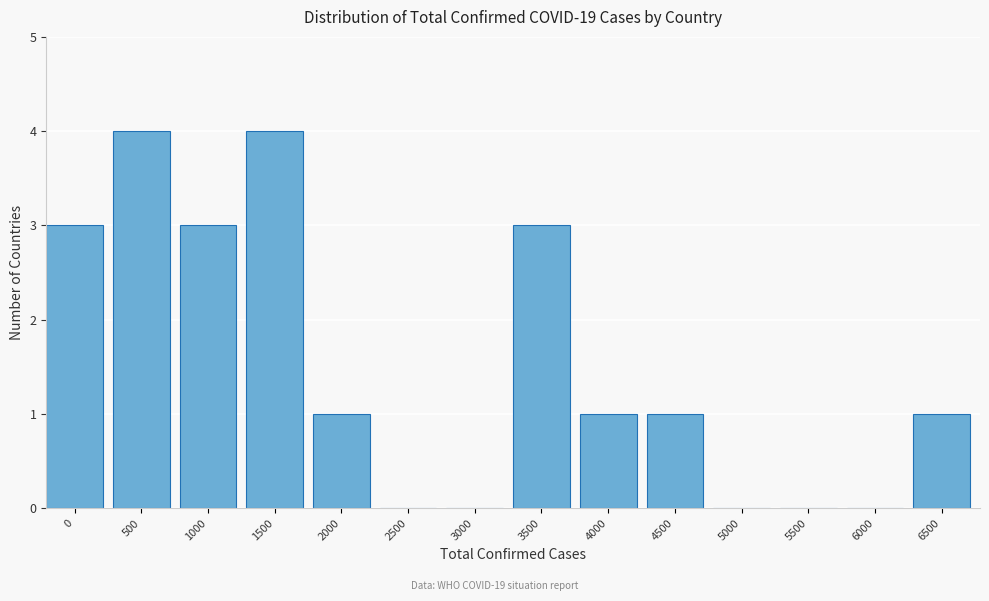

Reading left to right, extract all data points from this chart.

0=3	500=4	1000=3	1500=4	2000=1	2500=0	3000=0	3500=3	4000=1	4500=1	5000=0	5500=0	6000=0	6500=1